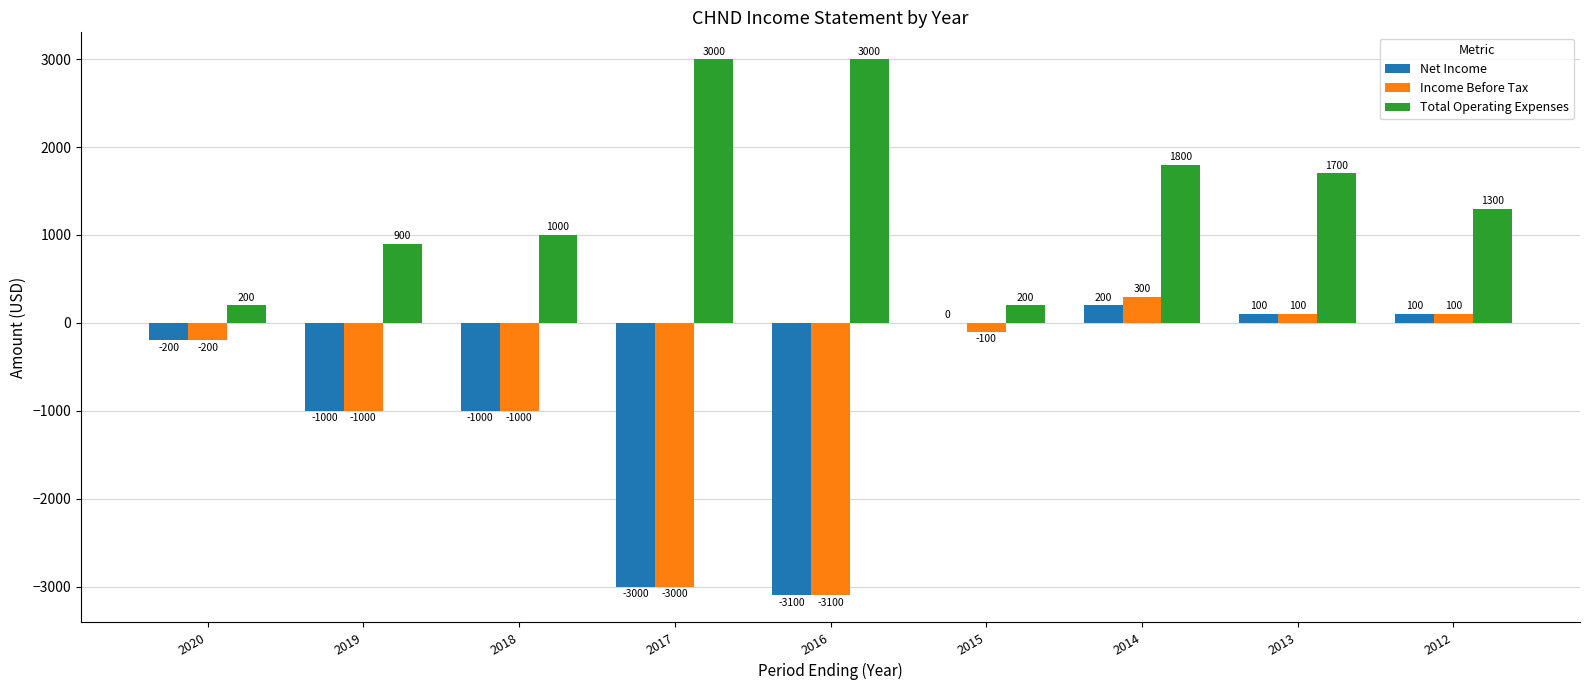

What is the maximum value shown in the chart?

3000